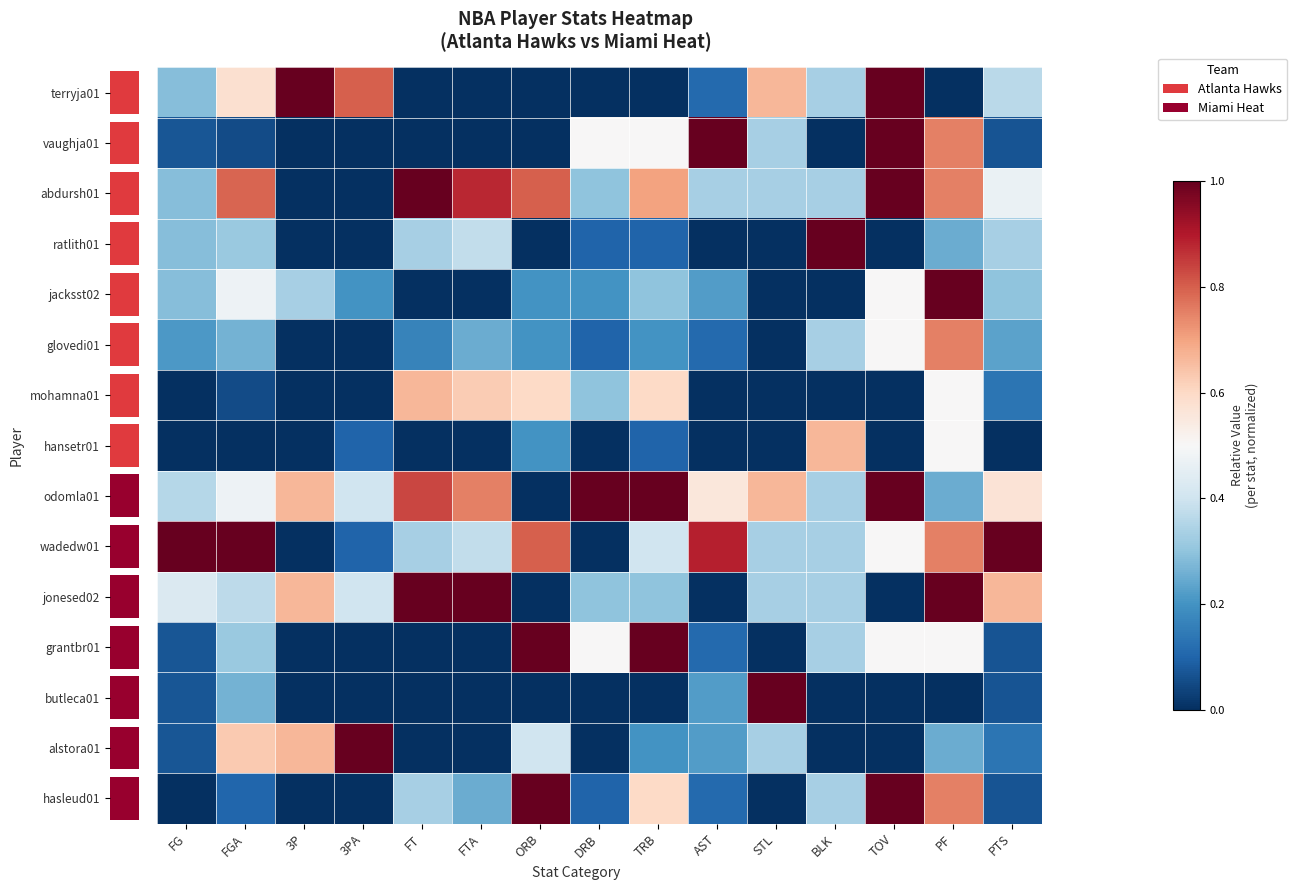

List the labels in order of mohamna01 value, largest first.

FT, FTA, ORB, TRB, PF, DRB, PTS, FGA, FG, 3P, 3PA, AST, STL, BLK, TOV